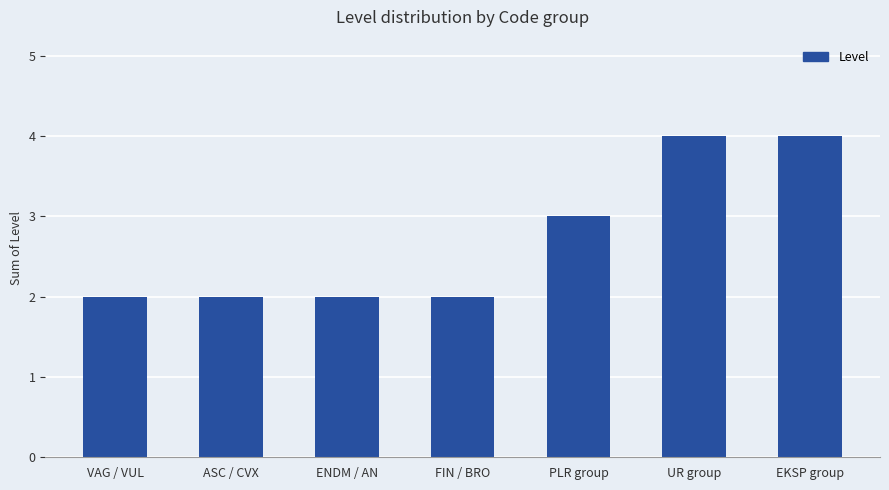

What is the sum of all values?

19